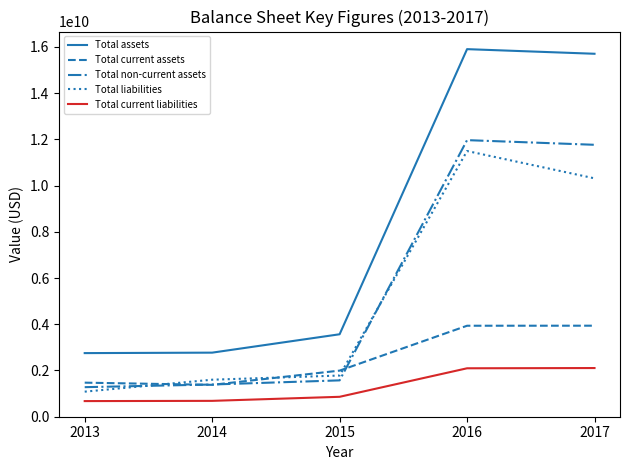

Which series has the largest total across all categories?

Total assets